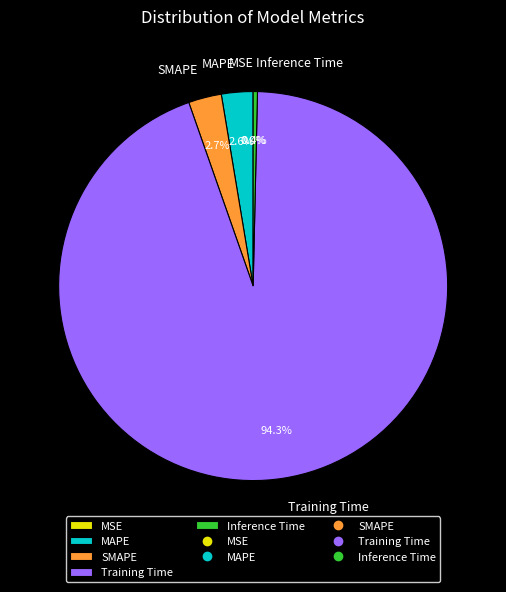

What is the total percentage of SMAPE and Training Time?

97.0%